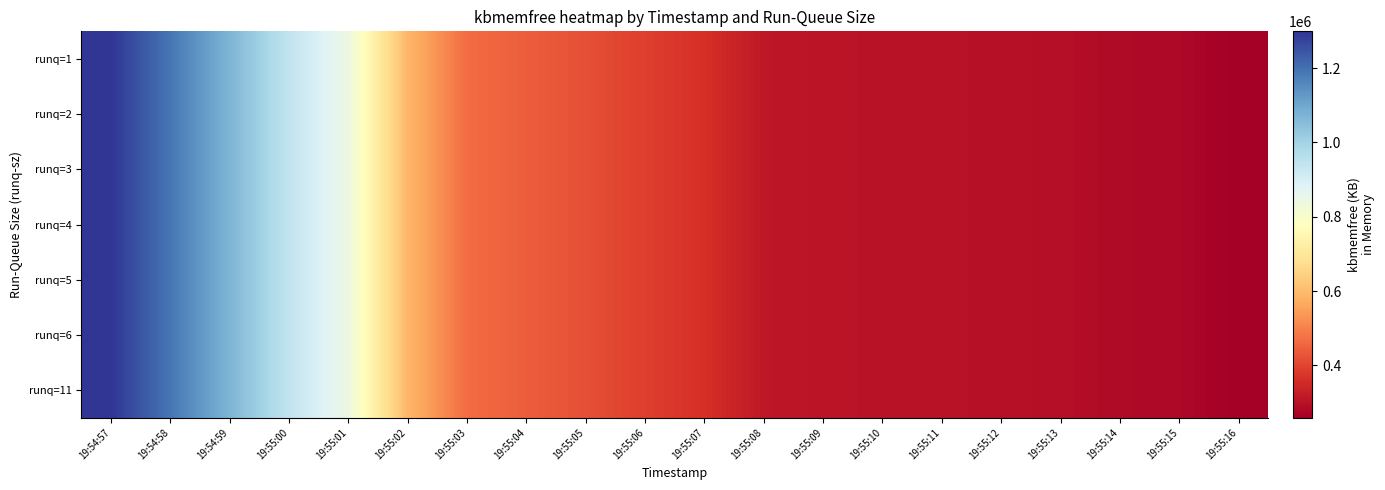

What is the total value across all series at 19:55:01?

5895736